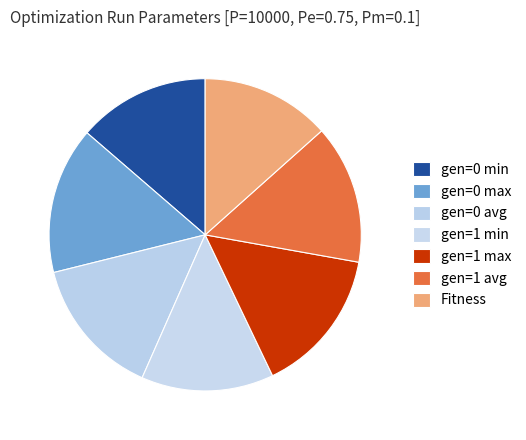

Rank the categories by value from lowest to highest.

Fitness, gen=0 min, gen=1 min, gen=1 avg, gen=0 avg, gen=1 max, gen=0 max